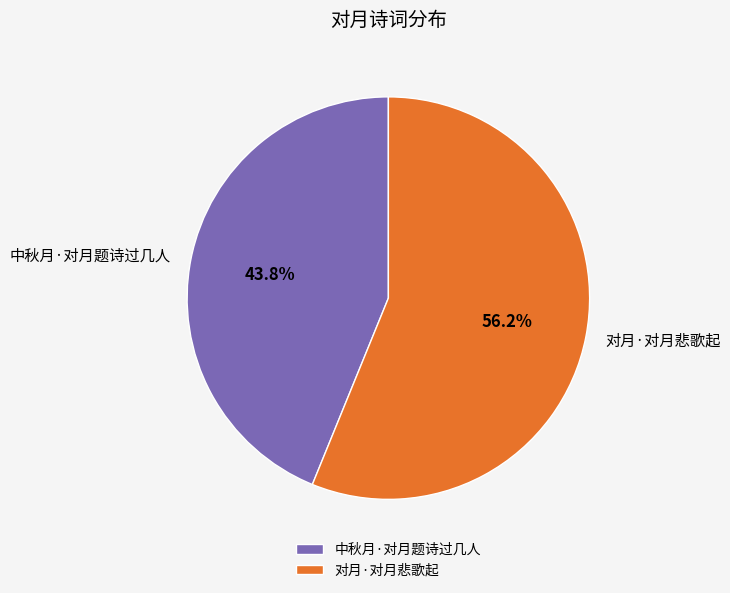

To the nearest percent, what percentage of the pie is 对月·对月悲歌起?

56%